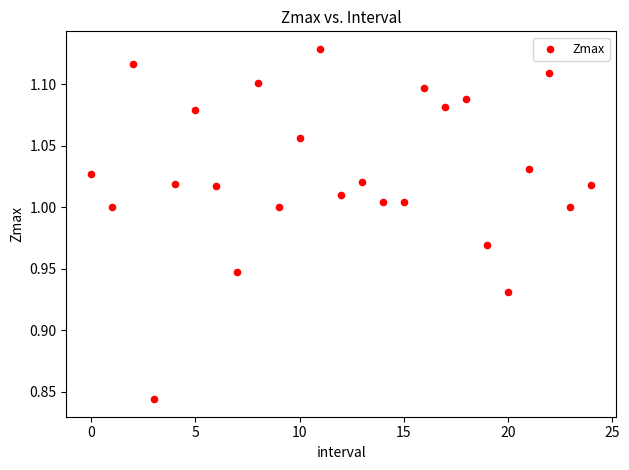

What is the range of Y values (max minus min)?

0.3